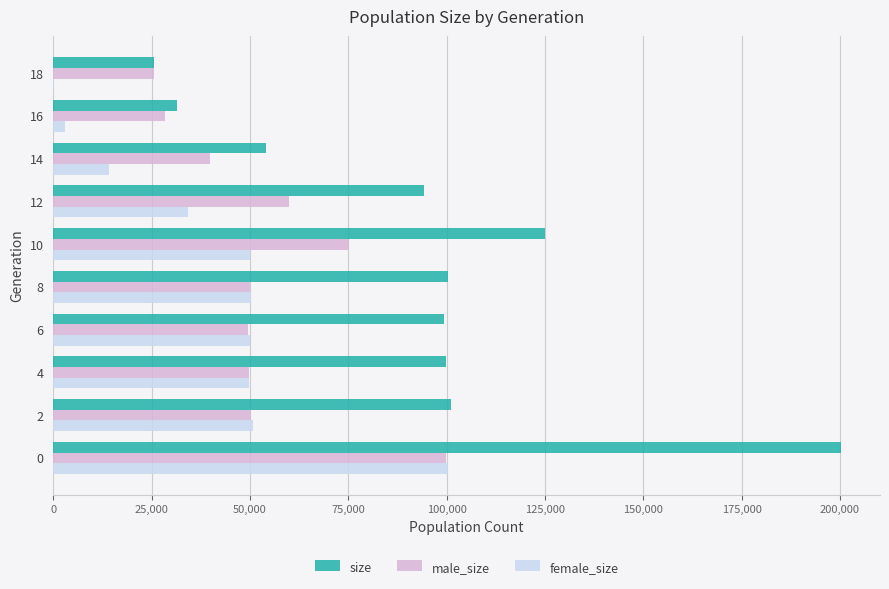

What is the sum of all size values?

930899